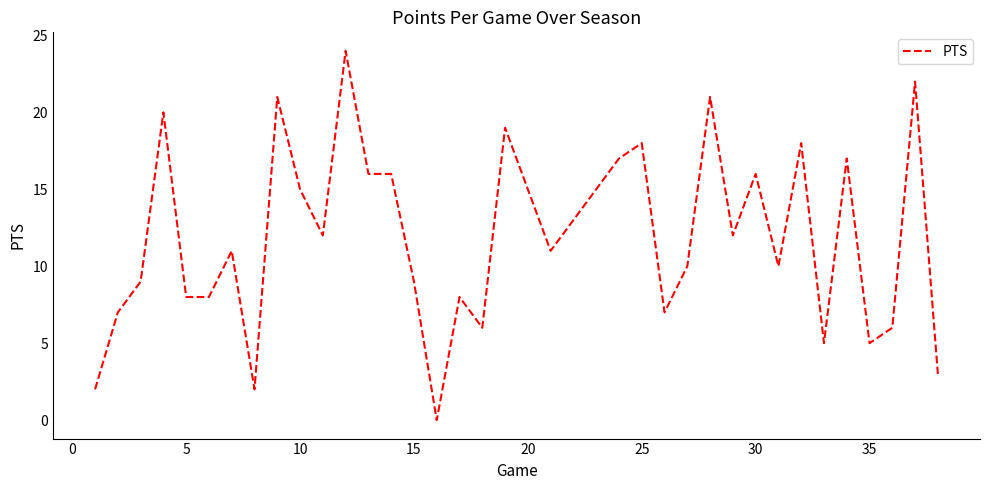

What is the maximum value shown in the chart?

24